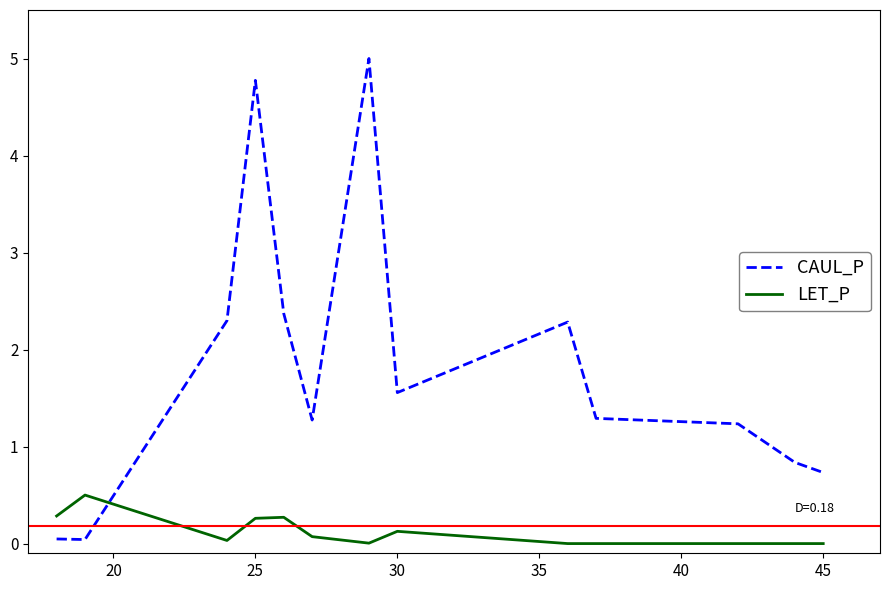

Which series has the largest range (max minus min)?

CAUL_P